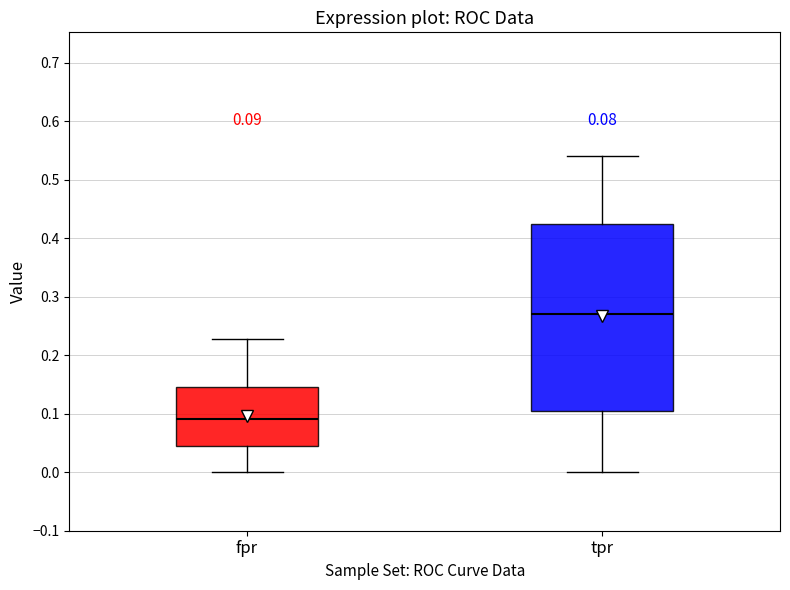

Which box has the lowest median line?

fpr